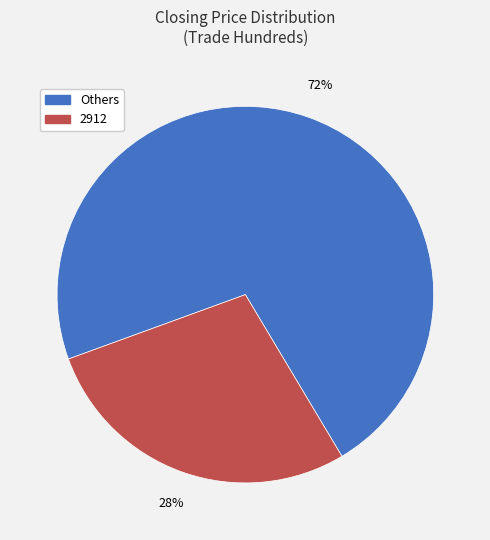

Is there a majority slice in this chart?

Yes